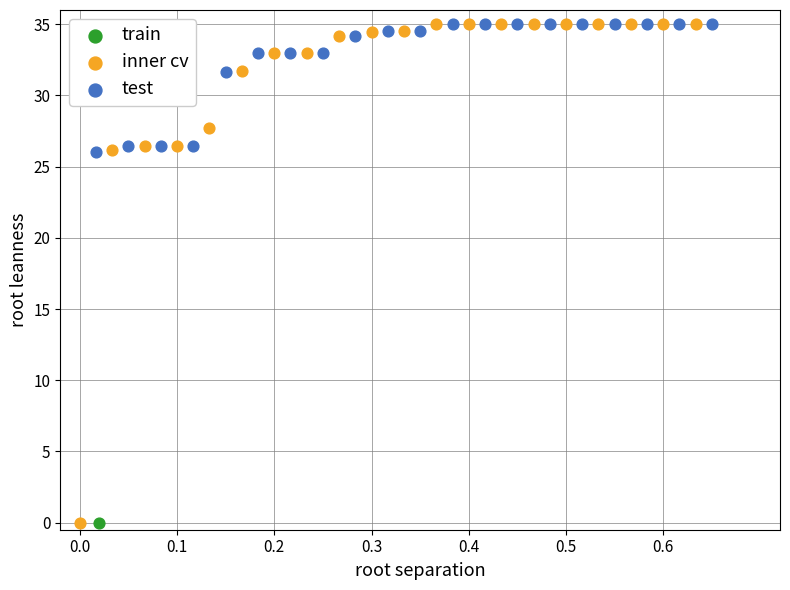

What are all the series names shown in the legend?

train, inner cv, test